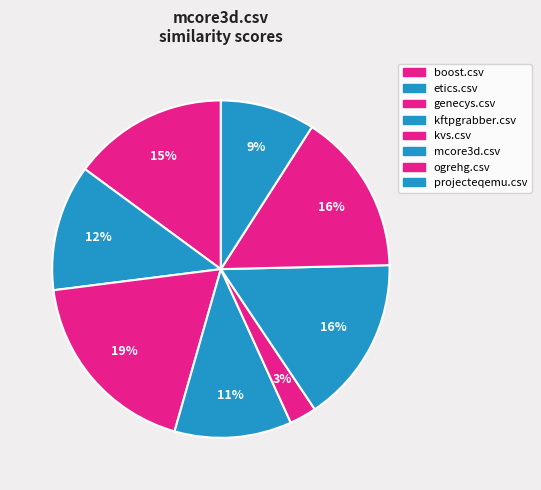

How many segments does this pie chart have?

8